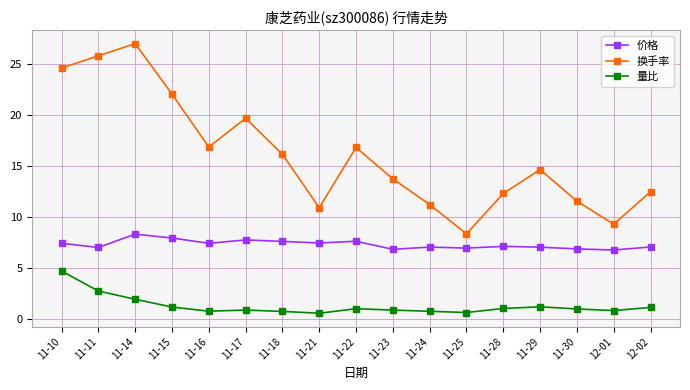

Which category has the highest value across all series?

11-14